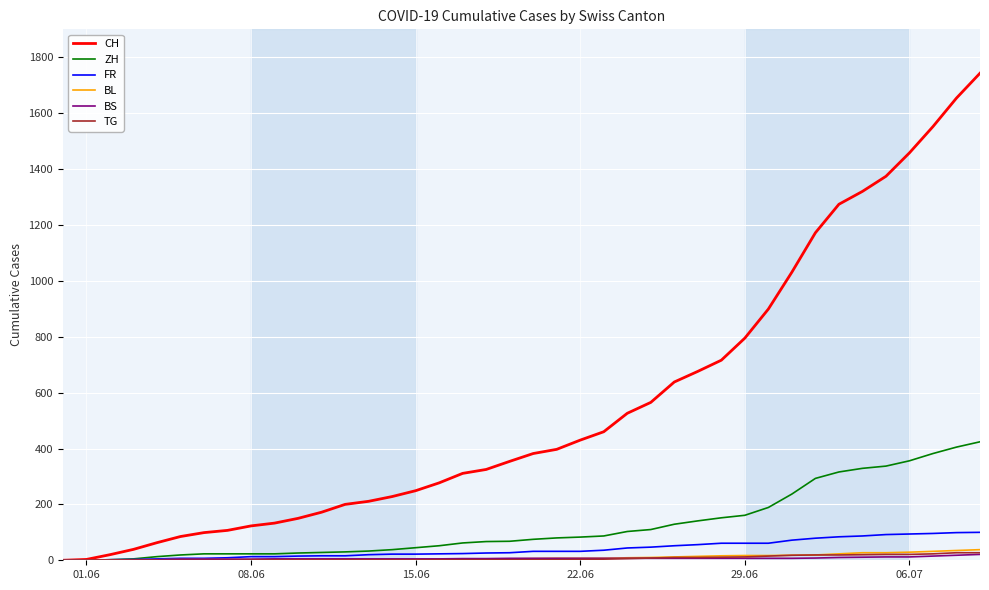

What is the maximum value for ZH?

424